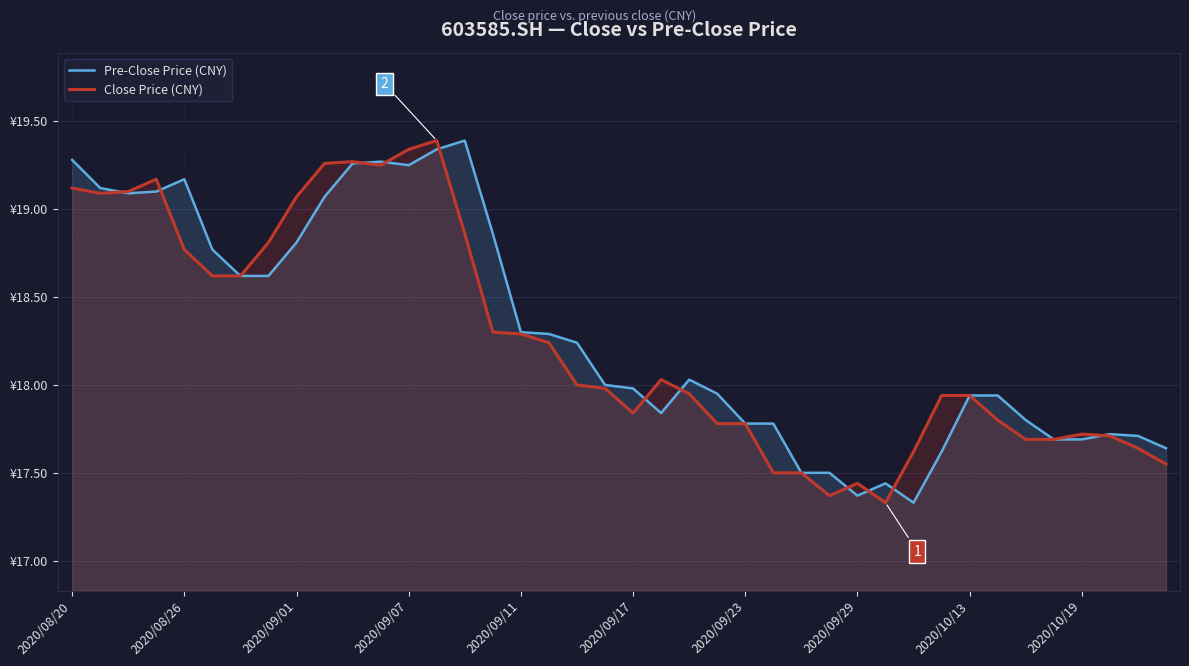

What are all the series names shown in the legend?

Pre-Close Price (CNY), Close Price (CNY)